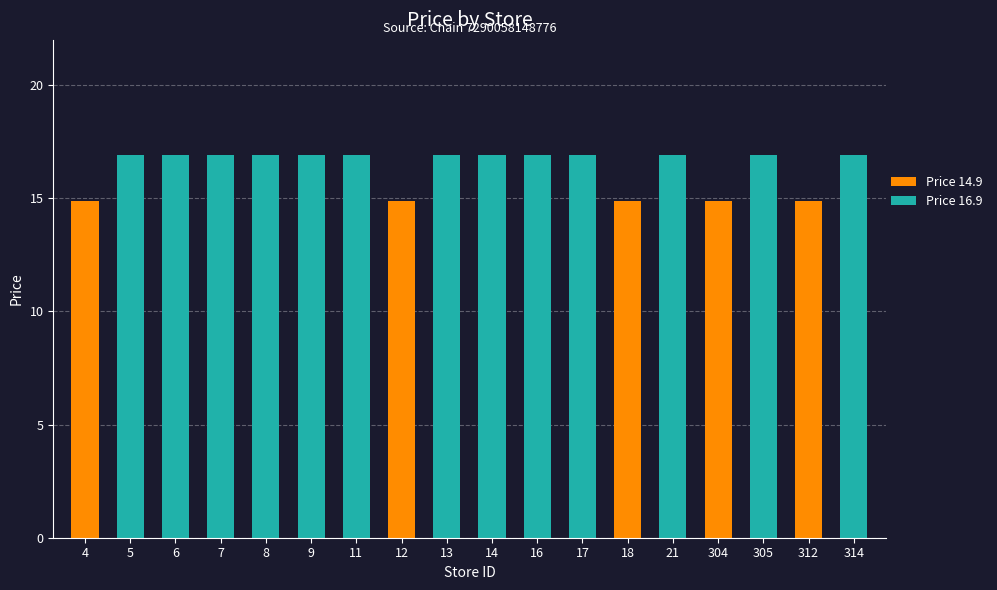

Reading right to left, what are all the values shown in this chart?

16.9	14.9	16.9	14.9	16.9	14.9	16.9	16.9	16.9	16.9	14.9	16.9	16.9	16.9	16.9	16.9	16.9	14.9